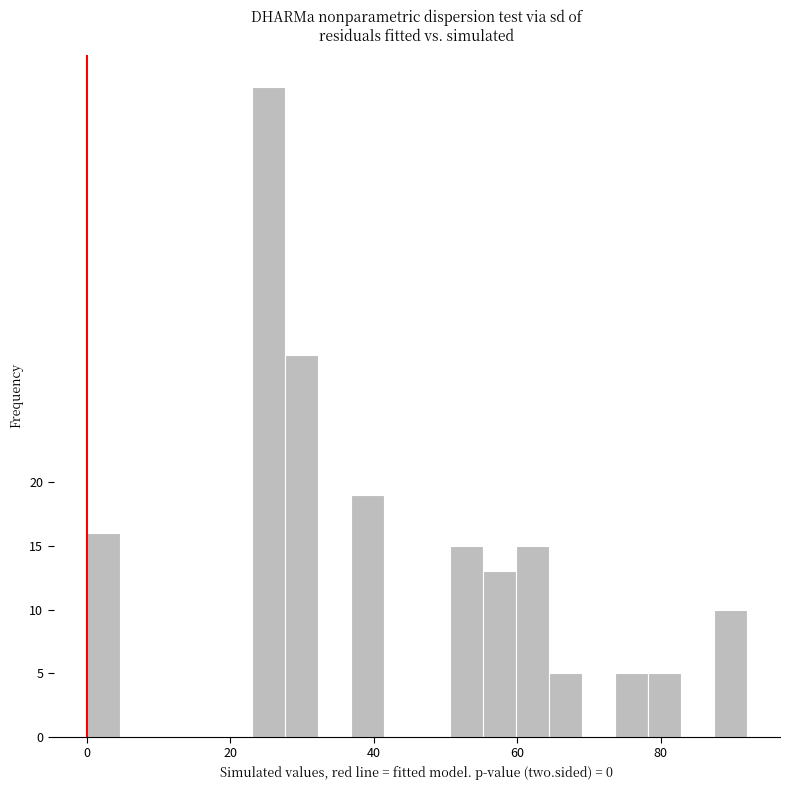

Read against the x-axis, roughly where is the centre of the tallest bar?

26